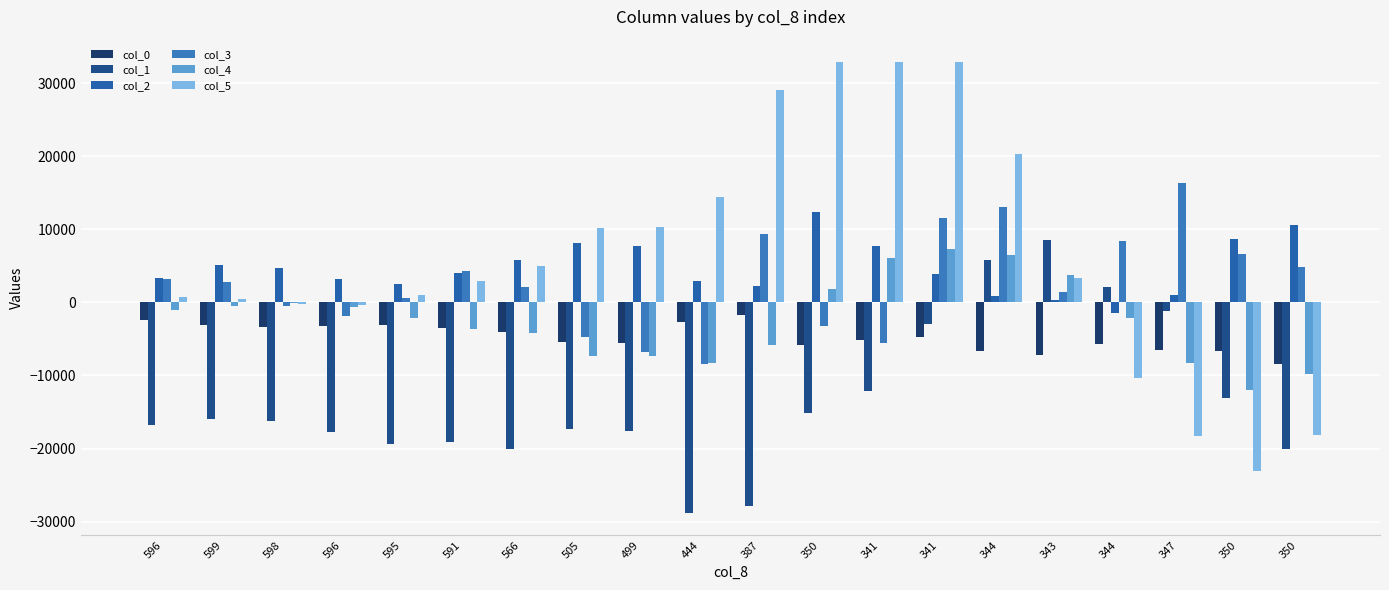

How many series are shown in this chart?

6